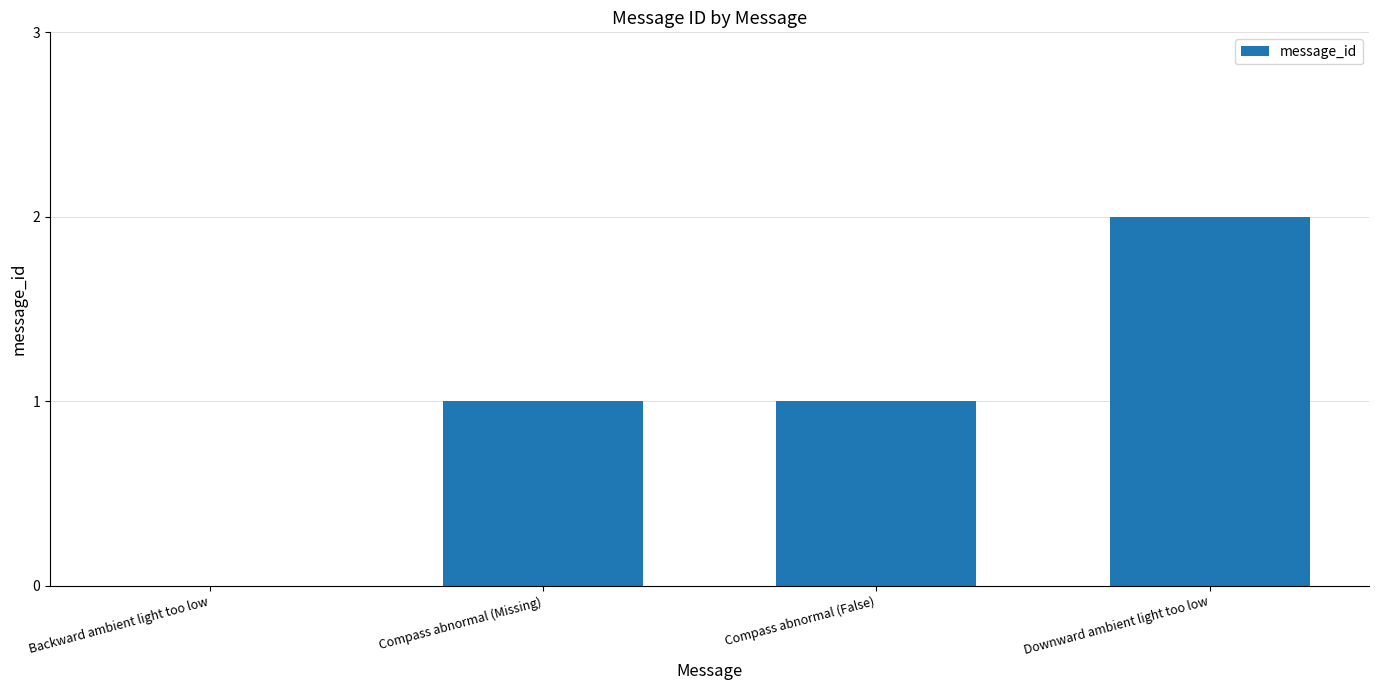

Are the bars grouped side by side (vs. stacked)?

No